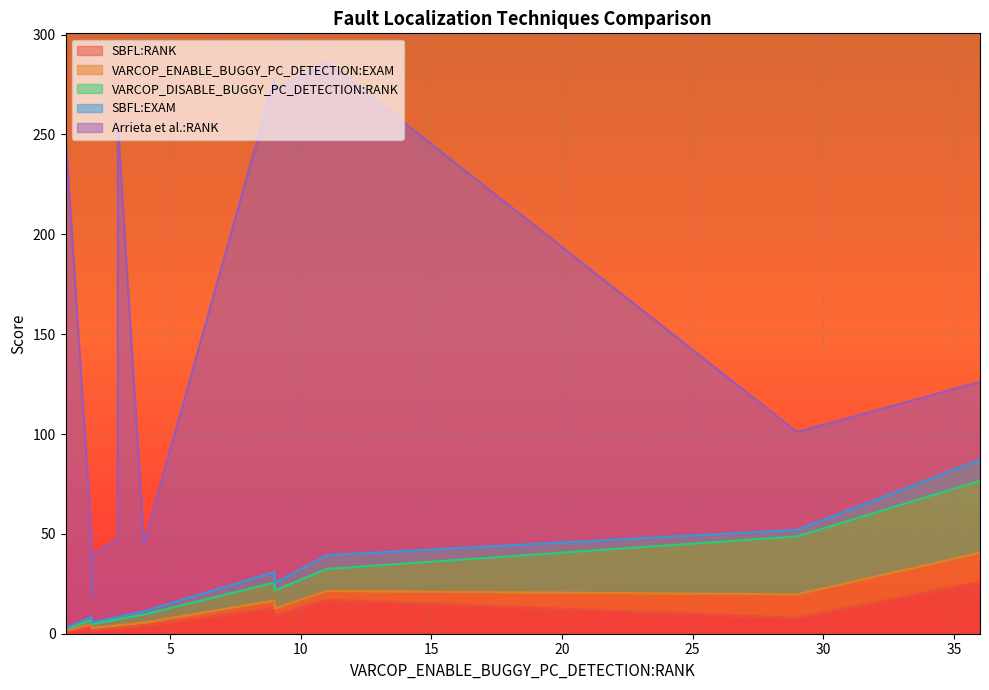

Reading left to right, transcribe all the data shown in this chart.

SBFL:RANK: ID_25=17.0	ID_24=13.0	ID_192=2.0	ID_201=1.0	ID_179=2.0	ID_196=1.0	ID_225=4.0	ID_185=2.0	ID_202=3.0	ID_135=8.0	ID_47=1.0	ID_232=2.0	ID_2=2.0	ID_38=3.0	ID_36=3.0	ID_261=1.0	ID_226=2.0	ID_233=2.0	ID_259=2.0	ID_3=2.0	ID_183=2.0	ID_5=9.0	ID_210=26.0	ID_186=4.0	ID_44=1.0
VARCOP_ENABLE_BUGGY_PC_DETECTION:EXAM: ID_25=4.5	ID_24=3.6	ID_192=0.8	ID_201=0.4	ID_179=0.8	ID_196=0.4	ID_225=0.8	ID_185=0.8	ID_202=1.2	ID_135=11.7	ID_47=0.4	ID_232=0.8	ID_2=0.8	ID_38=1.2	ID_36=1.2	ID_261=0.4	ID_226=0.8	ID_233=0.8	ID_259=0.8	ID_3=0.8	ID_183=0.8	ID_5=3.6	ID_210=14.6	ID_186=1.6	ID_44=0.4
VARCOP_DISABLE_BUGGY_PC_DETECTION:RANK: ID_25=11.0	ID_24=9.0	ID_192=2.0	ID_201=1.0	ID_179=2.0	ID_196=1.0	ID_225=2.0	ID_185=2.0	ID_202=3.0	ID_135=29.0	ID_47=1.0	ID_232=2.0	ID_2=2.0	ID_38=3.0	ID_36=3.0	ID_261=1.0	ID_226=2.0	ID_233=2.0	ID_259=2.0	ID_3=2.0	ID_183=2.0	ID_5=9.0	ID_210=36.0	ID_186=4.0	ID_44=1.0
SBFL:EXAM: ID_25=6.9	ID_24=5.3	ID_192=0.8	ID_201=0.4	ID_179=0.8	ID_196=0.4	ID_225=1.6	ID_185=0.8	ID_202=1.2	ID_135=3.2	ID_47=0.4	ID_232=0.8	ID_2=0.8	ID_38=1.2	ID_36=1.2	ID_261=0.4	ID_226=0.8	ID_233=0.8	ID_259=0.8	ID_3=0.8	ID_183=0.8	ID_5=3.6	ID_210=10.5	ID_186=1.6	ID_44=0.4
Arrieta et al.:RANK: ID_25=247.0	ID_24=247.0	ID_192=34.0	ID_201=39.0	ID_179=34.0	ID_196=15.0	ID_225=39.0	ID_185=34.0	ID_202=39.0	ID_135=49.0	ID_47=247.0	ID_232=19.0	ID_2=14.0	ID_38=247.0	ID_36=247.0	ID_261=19.0	ID_226=19.0	ID_233=19.0	ID_259=19.0	ID_3=14.0	ID_183=34.0	ID_5=247.0	ID_210=39.0	ID_186=34.0	ID_44=247.0